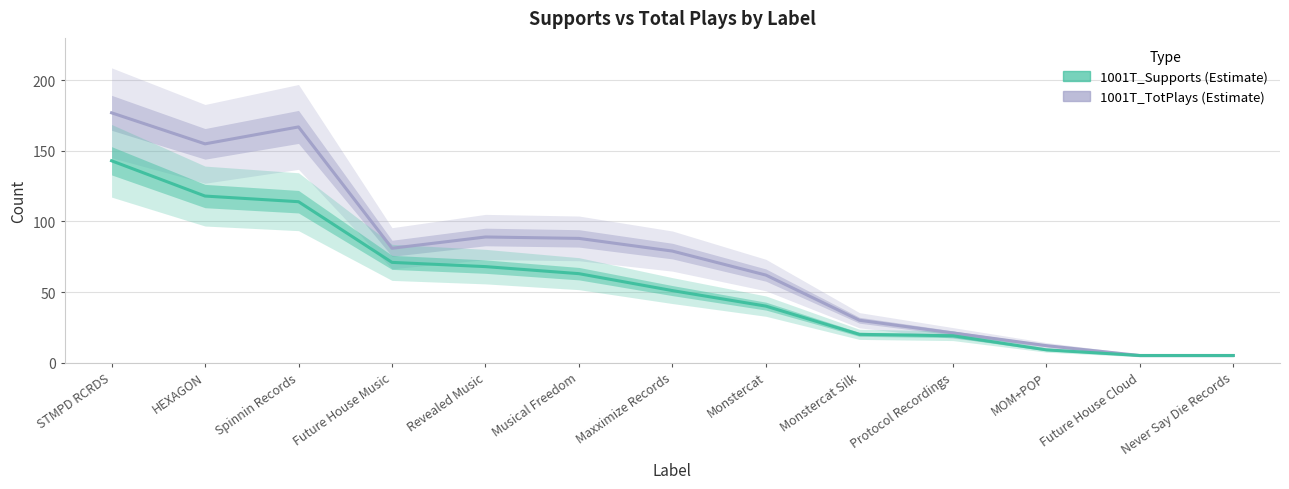

True or false: 1001T_Supports and 1001T_TotPlays cross at least once.

False